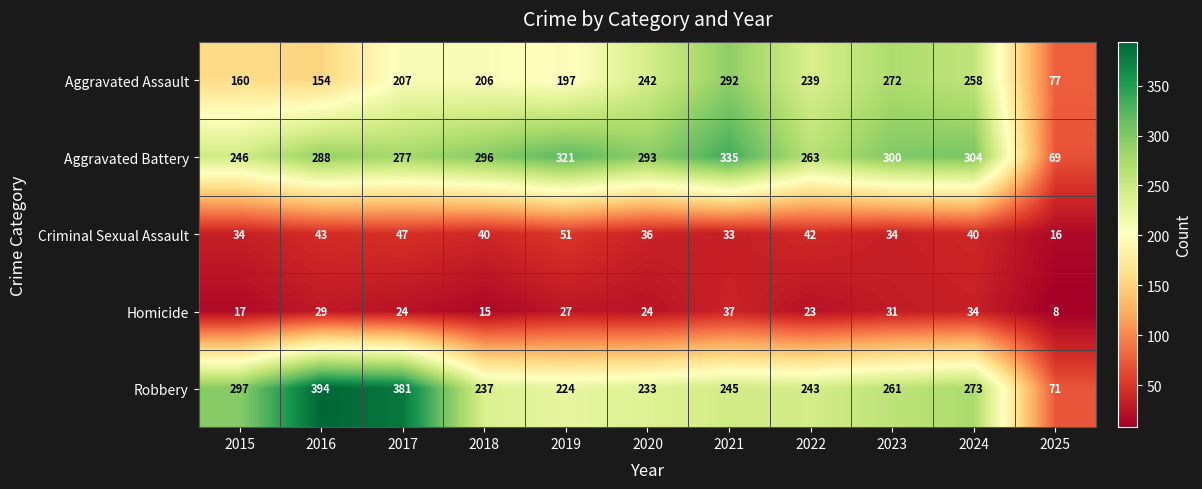

What is the sum of all Aggravated Battery values?

2992